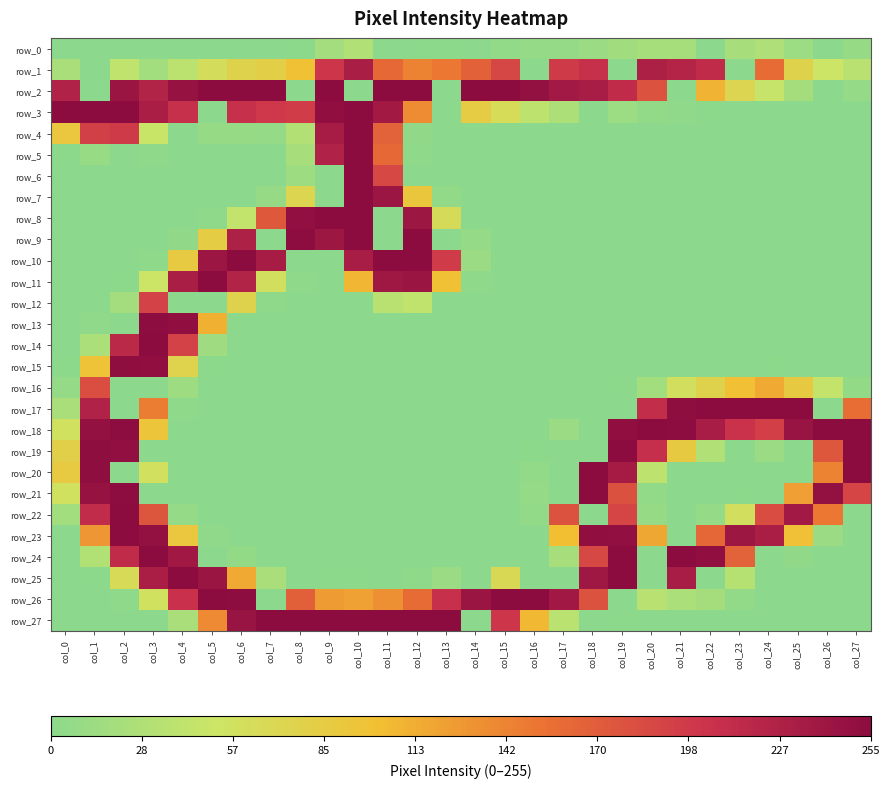

Rank the series at col_23 from lowest to highest value.

row_1, row_3, row_4, row_5, row_6, row_7, row_8, row_9, row_10, row_11, row_12, row_13, row_14, row_15, row_19, row_20, row_27, row_21, row_26, row_0, row_25, row_22, row_2, row_16, row_24, row_18, row_23, row_17